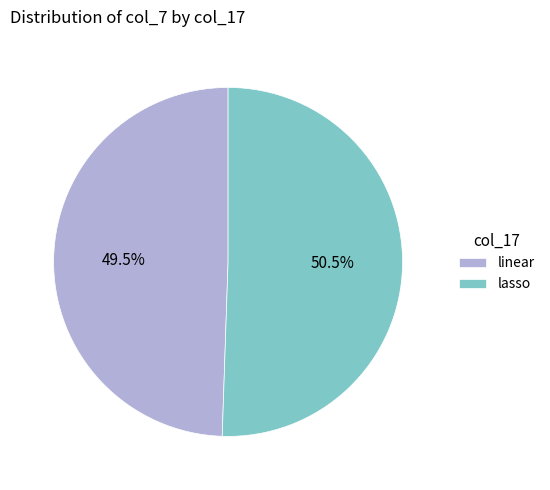

What is the smallest slice in the pie chart?

linear